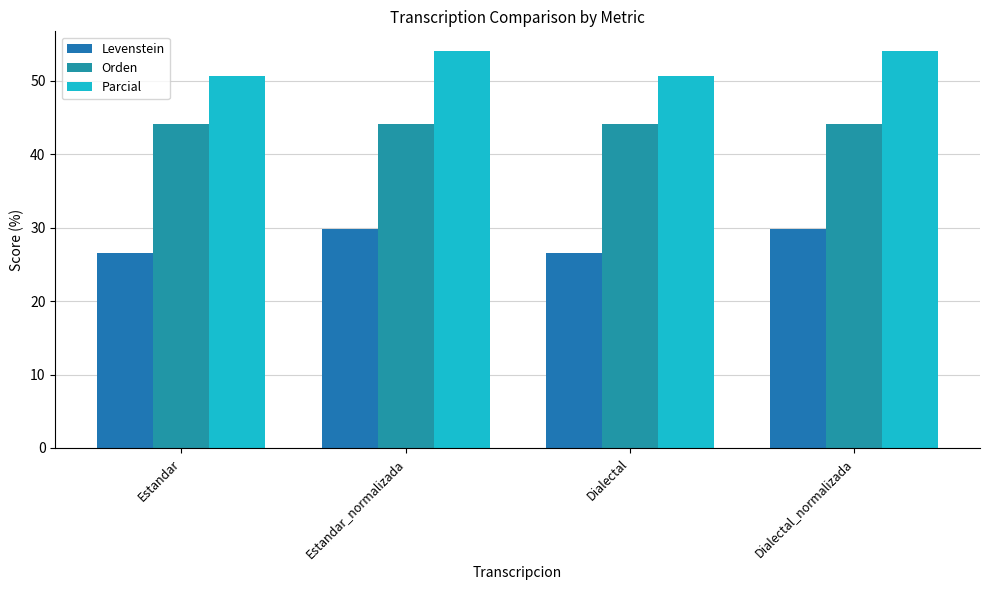

At which category is the sum across all series the highest?

Estandar_normalizada